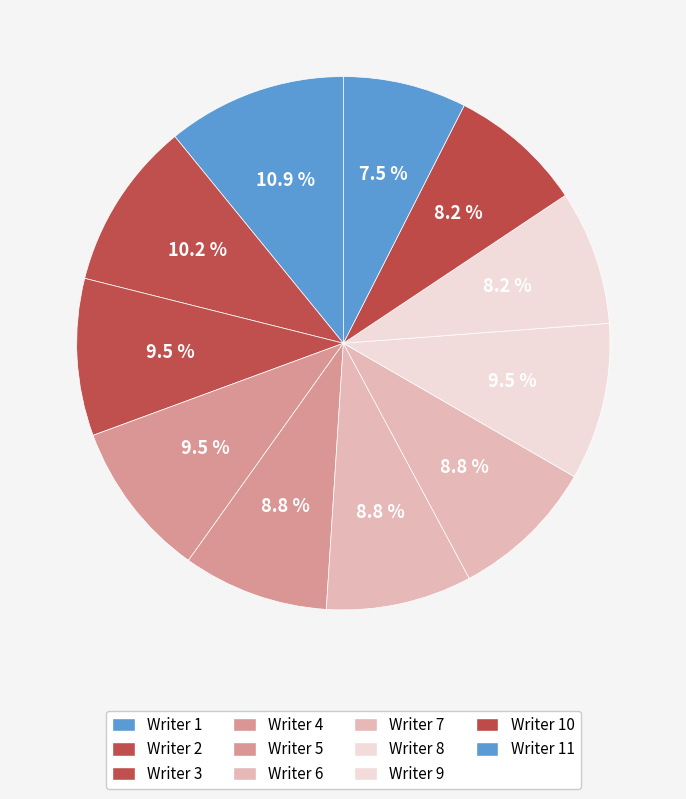

Is it true that Writer 1 is 11% of the pie?

True